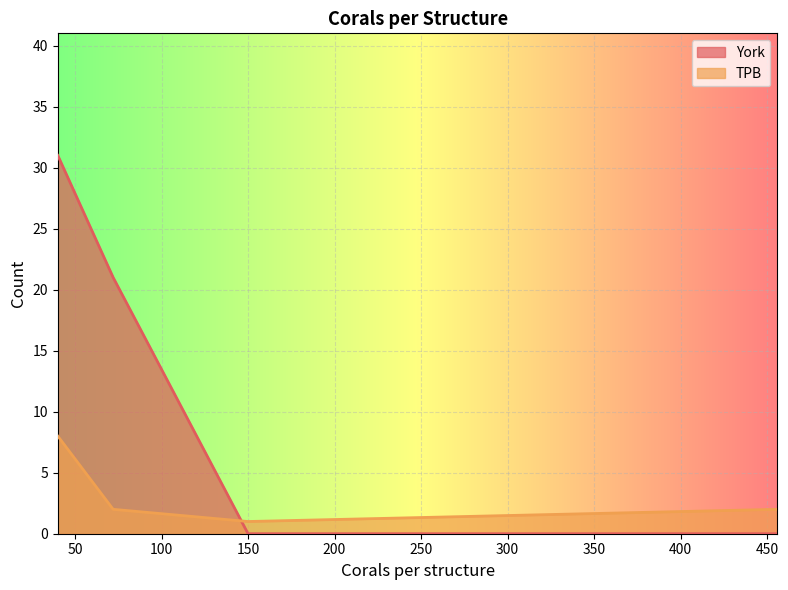

At which category does TPB reach its first local valley?

150.0